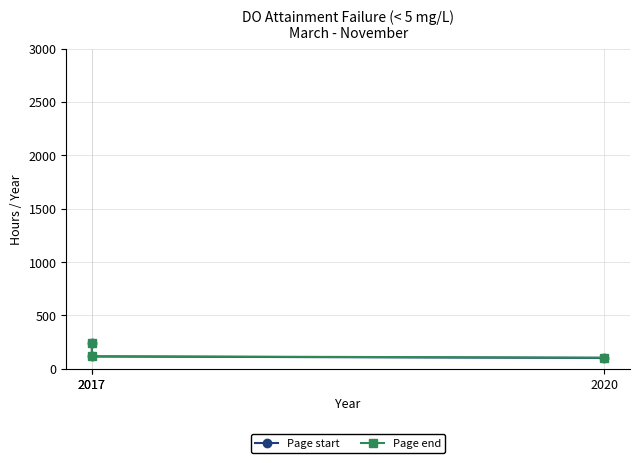

The Page end series shows 242 at 2017. True or false?

True